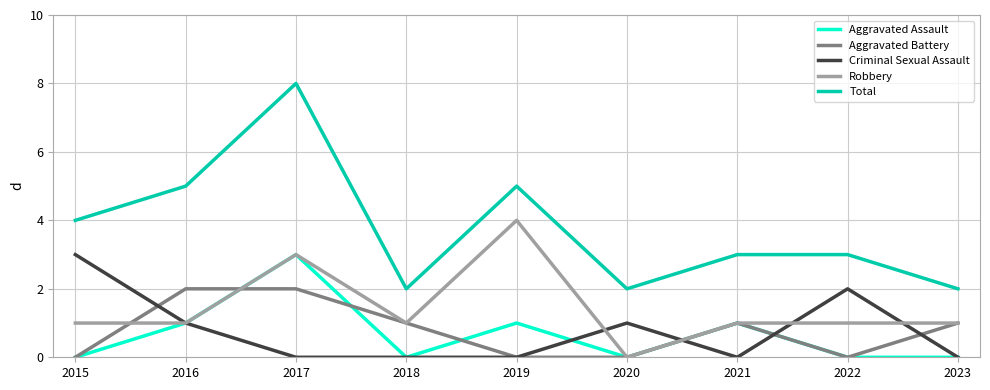

Reading left to right, what are all the values shown in this chart?

Aggravated Assault: 0	1	3	0	1	0	1	0	0
Aggravated Battery: 0	2	2	1	0	0	1	0	1
Criminal Sexual Assault: 3	1	0	0	0	1	0	2	0
Robbery: 1	1	3	1	4	0	1	1	1
Total: 4	5	8	2	5	2	3	3	2